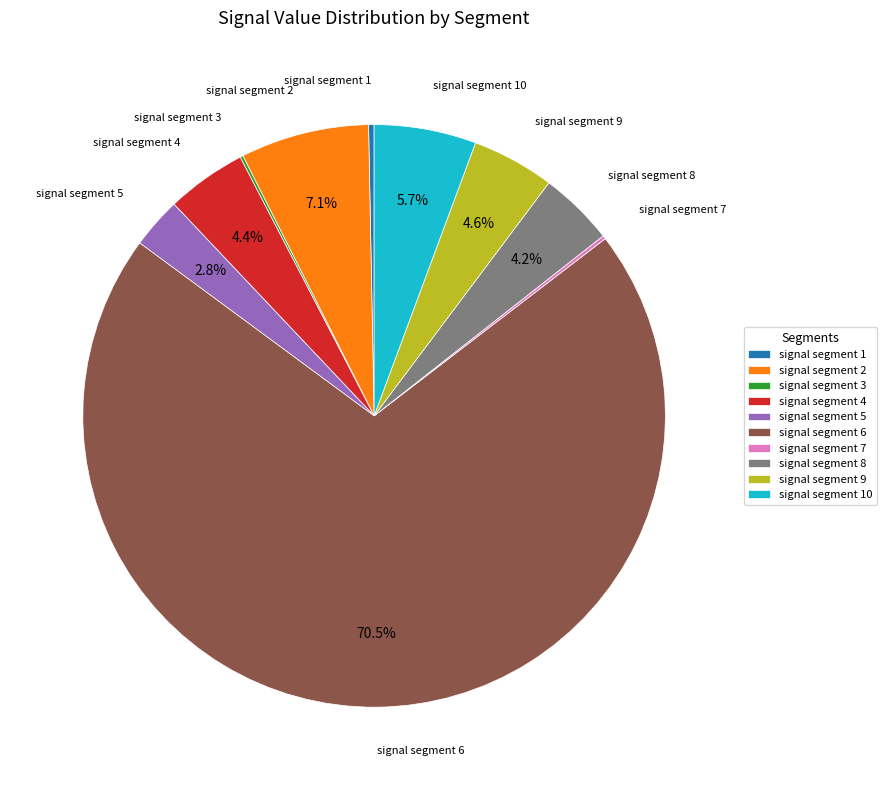

Does signal segment 6 represent more than half of the total?

Yes